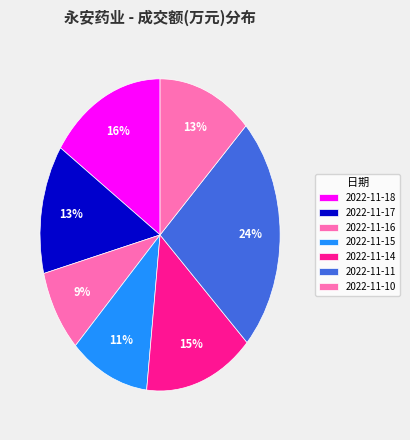

What portion of the pie excludes 2022-11-10?

87.3%